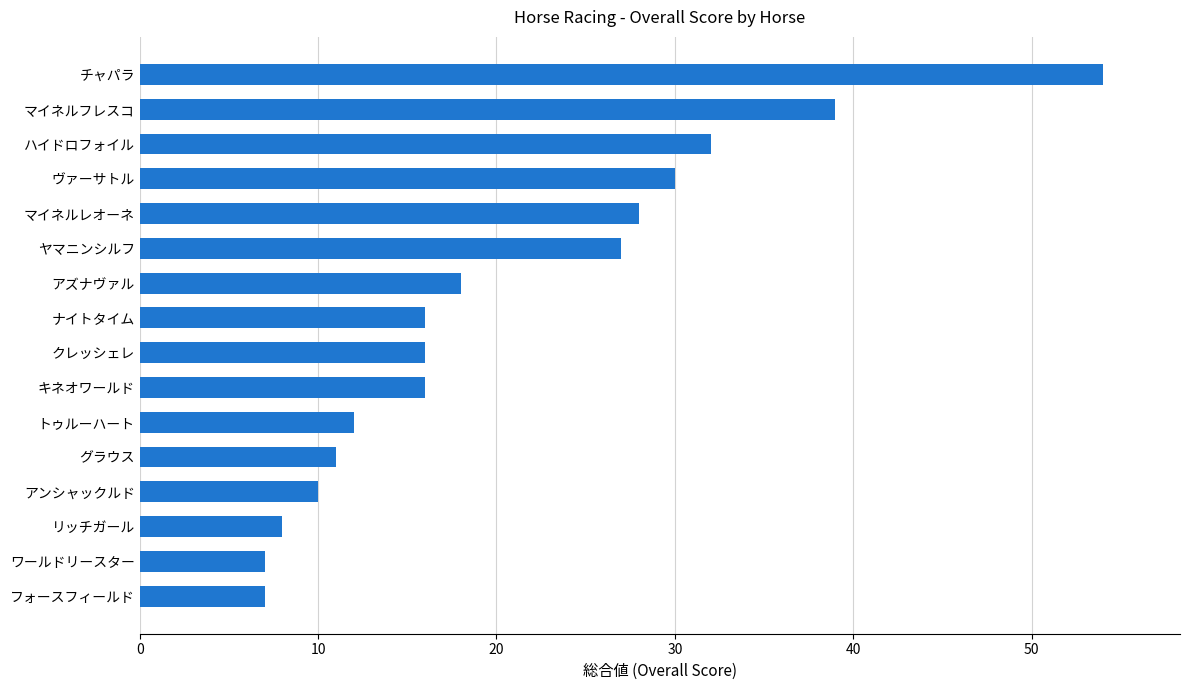

Reading top to bottom, list all the values displayed in this chart.

チャパラ=54	マイネルフレスコ=39	ハイドロフォイル=32	ヴァーサトル=30	マイネルレオーネ=28	ヤマニンシルフ=27	アズナヴァル=18	ナイトタイム=16	クレッシェレ=16	キネオワールド=16	トゥルーハート=12	グラウス=11	アンシャックルド=10	リッチガール=8	ワールドリースター=7	フォースフィールド=7